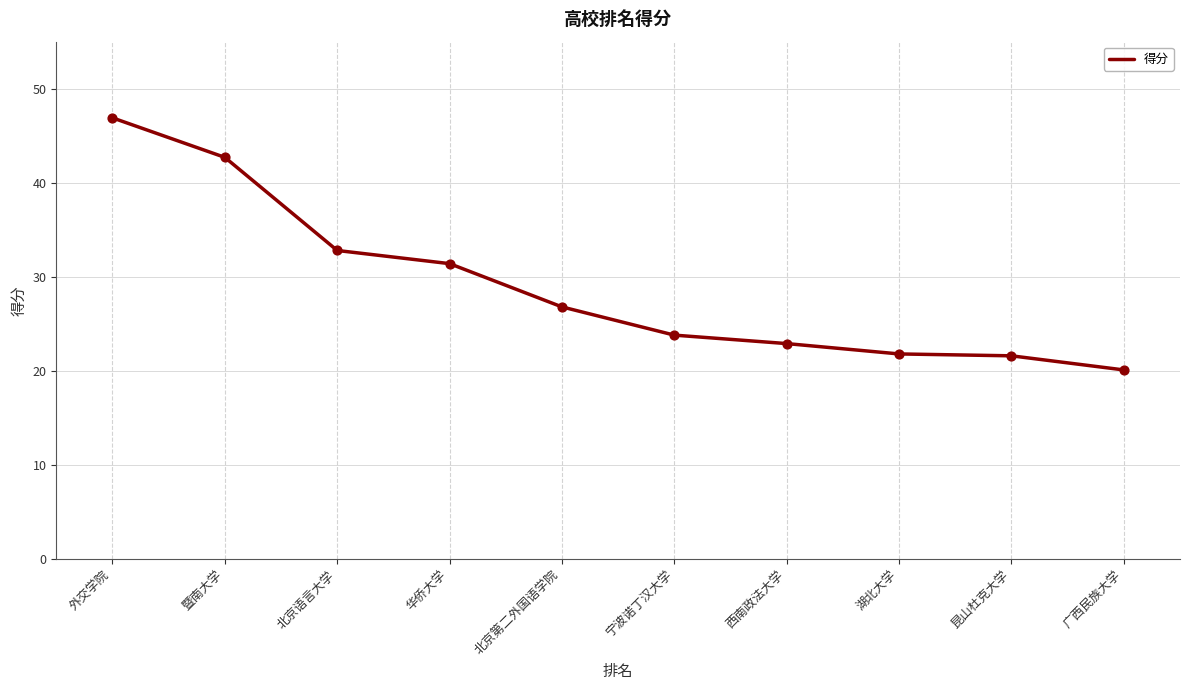

Which has a higher value, 西南政法大学 or 外交学院?

外交学院